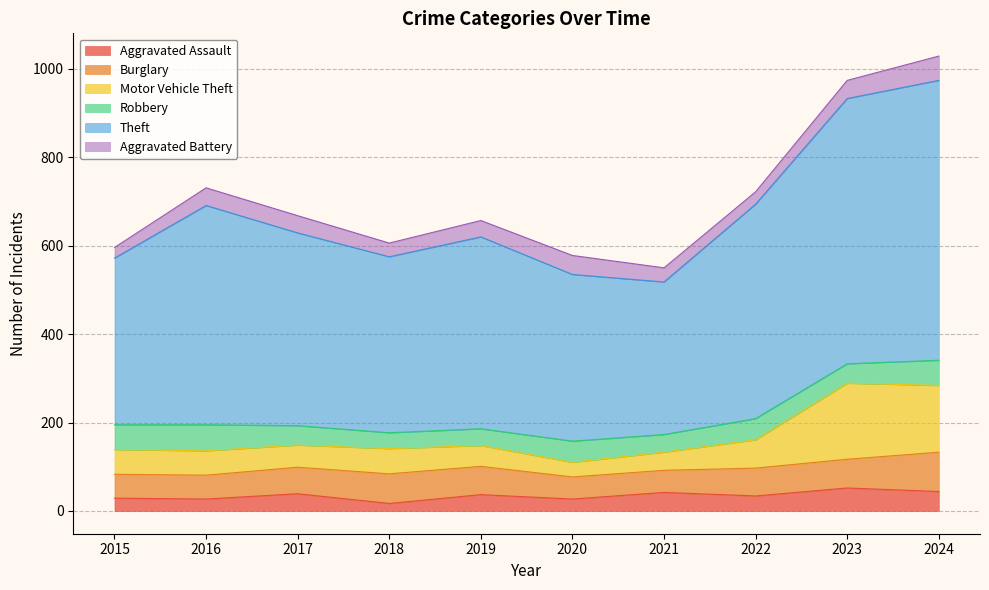

Which series has the largest total across all categories?

Theft